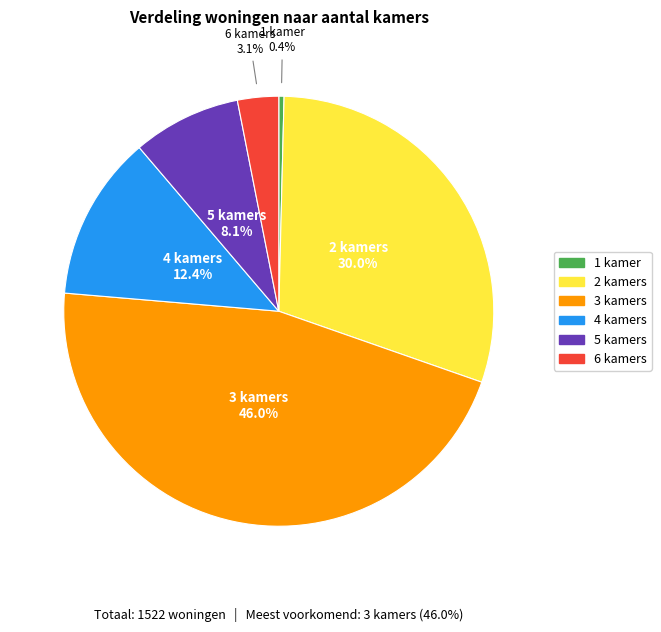

To the nearest percent, what is the difference between the 1 and 6 slice percentages?

3%